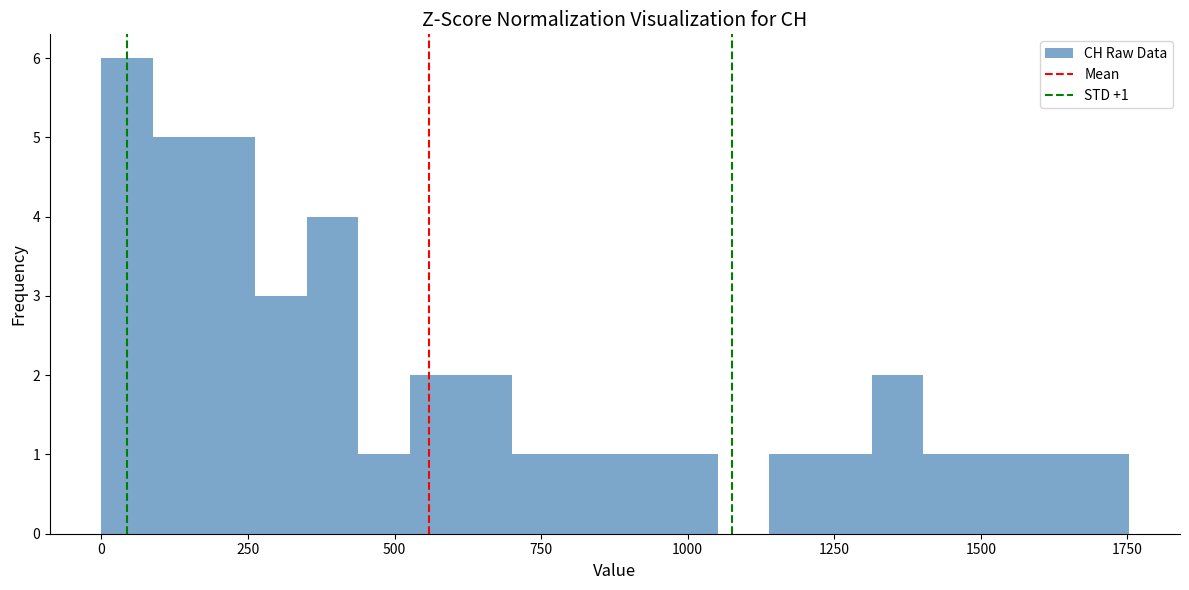

Read against the x-axis, roughly where is the centre of the tallest bar?

50